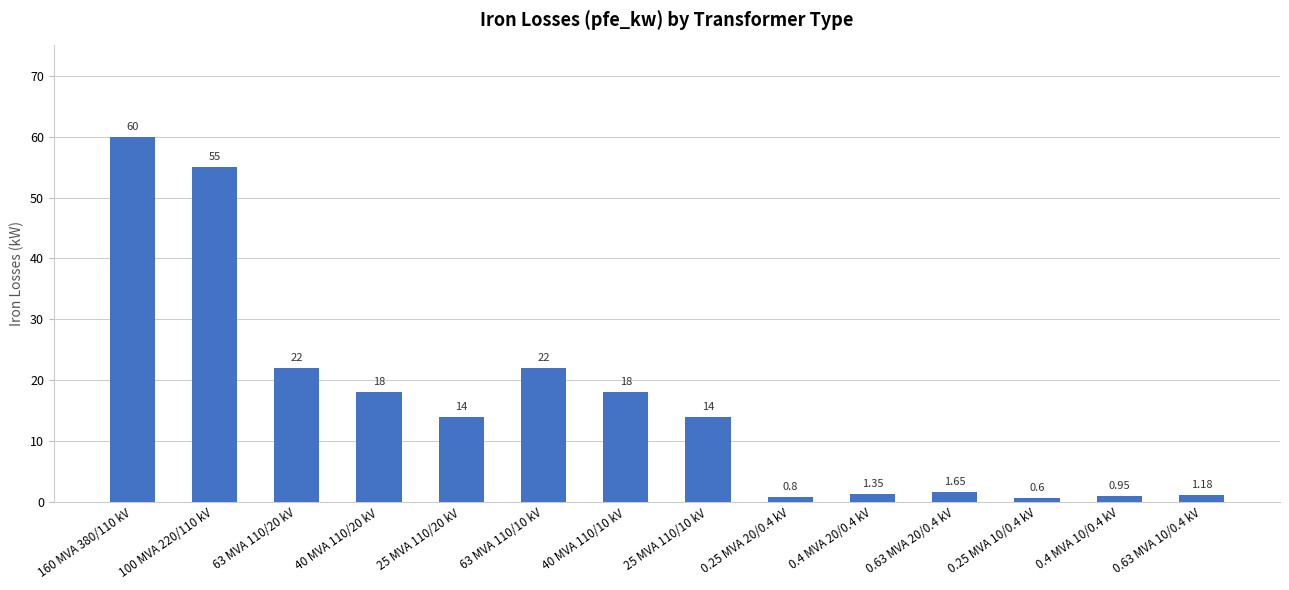

Which has a higher value, 0.63 MVA 10/0.4 kV or 40 MVA 110/10 kV?

40 MVA 110/10 kV